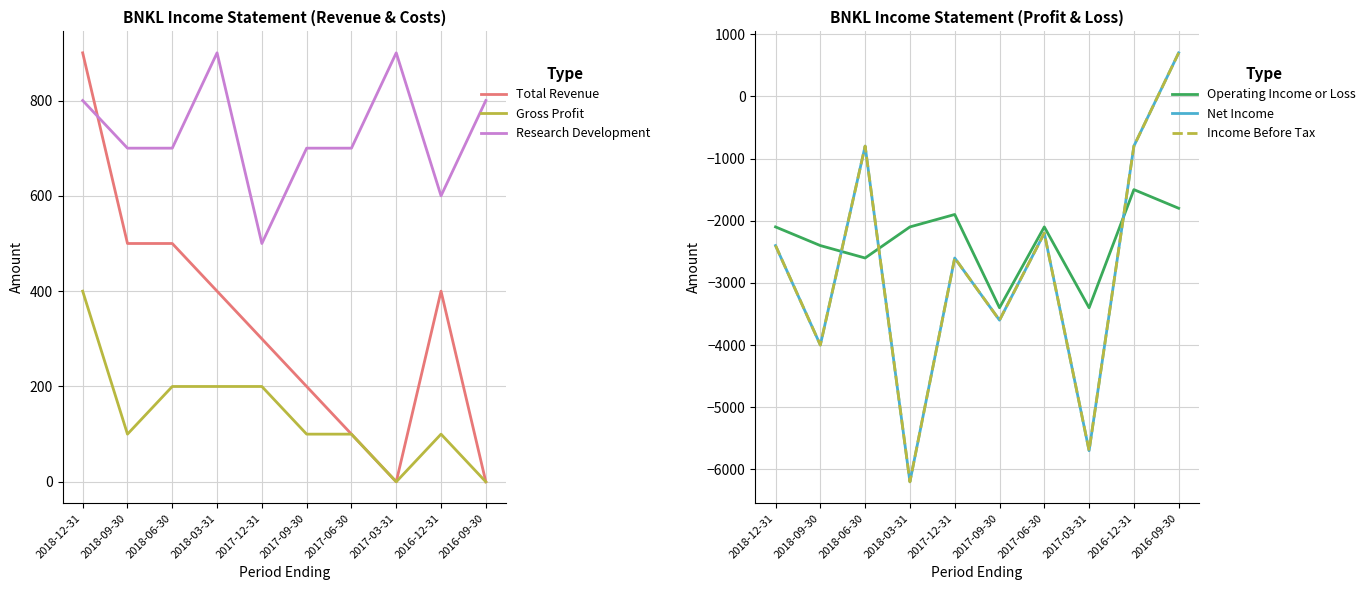

What is the average value of the Gross Profit series?

140